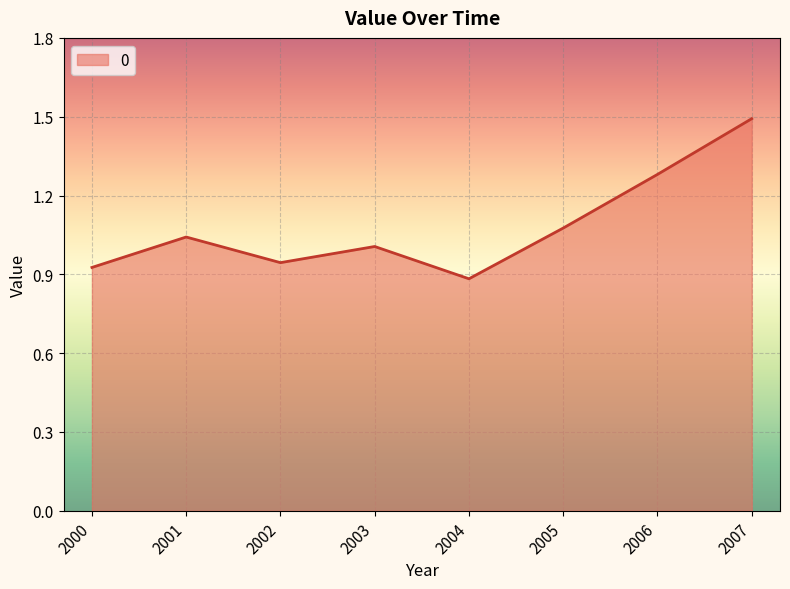

What is the change in value from 2002 to 2005?

+0.1